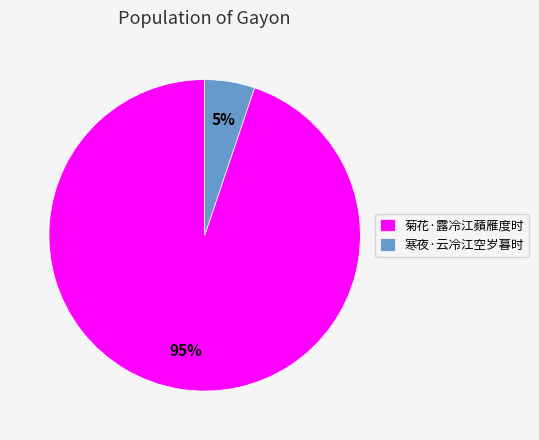

How many segments does this pie chart have?

2